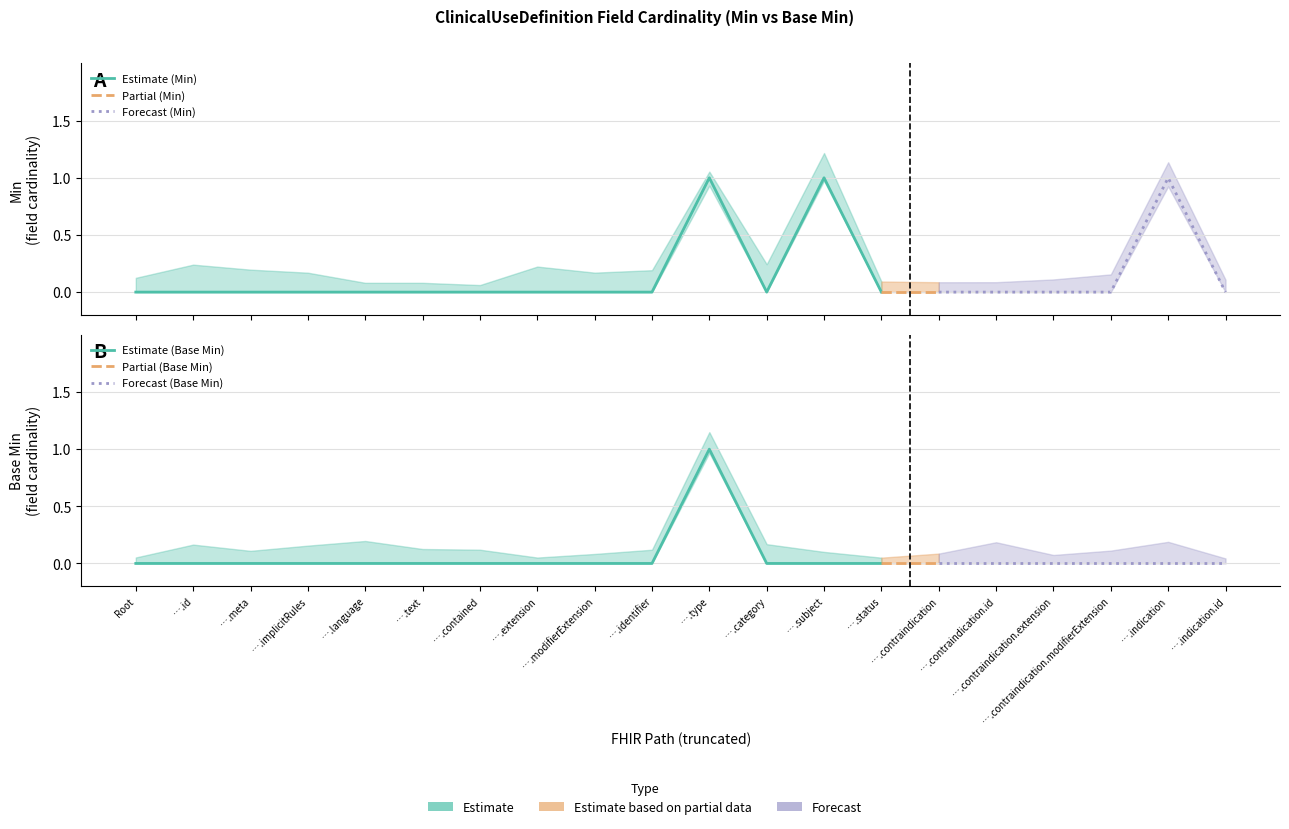

At how many categories does at least one series exceed 0?

3